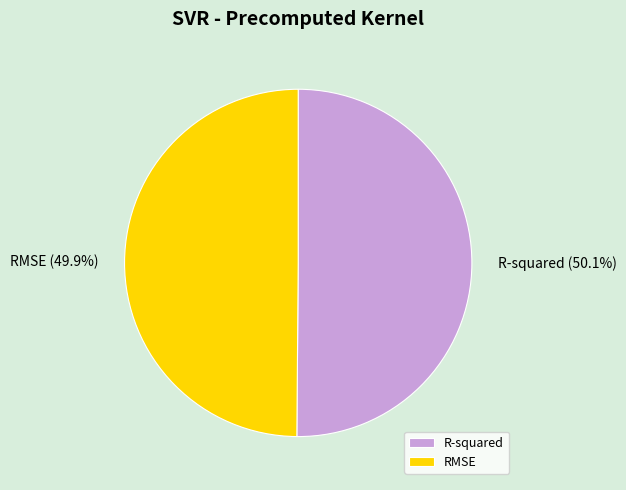

Does any single category account for the majority?

Yes